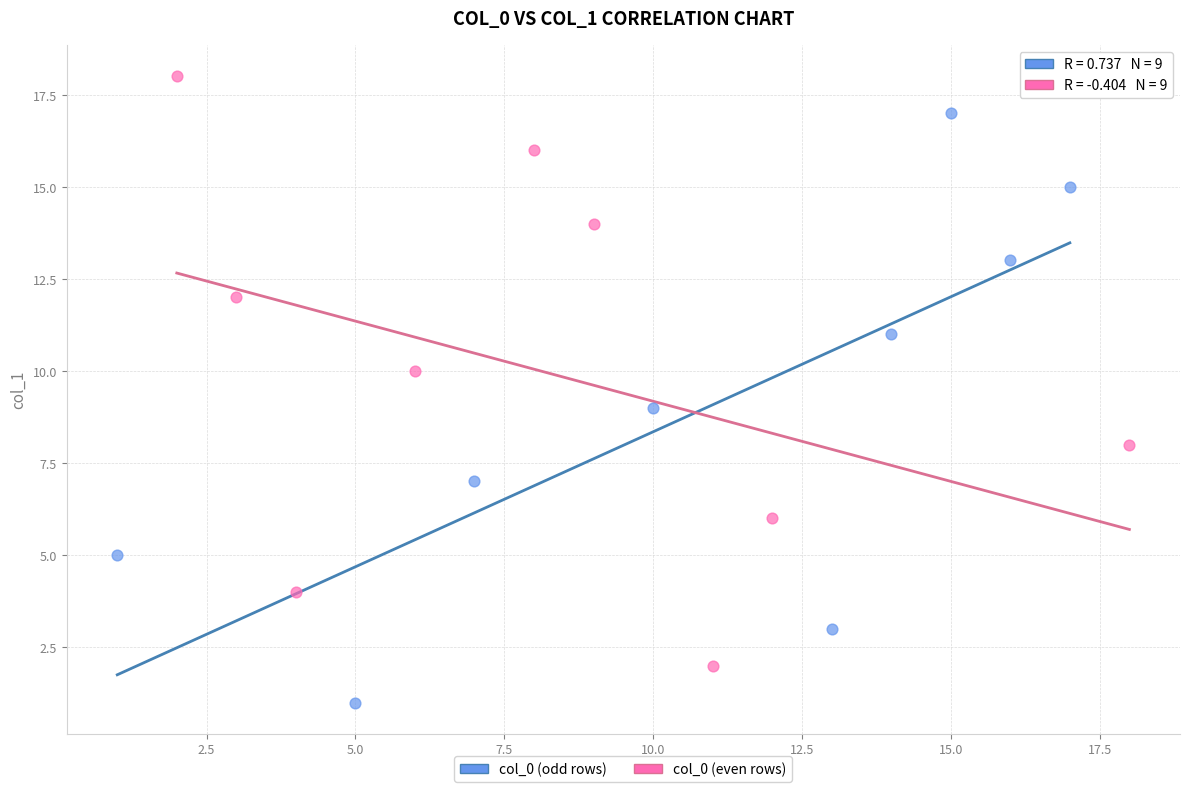

Which series contains the highest Y value?

col_0 (even rows)